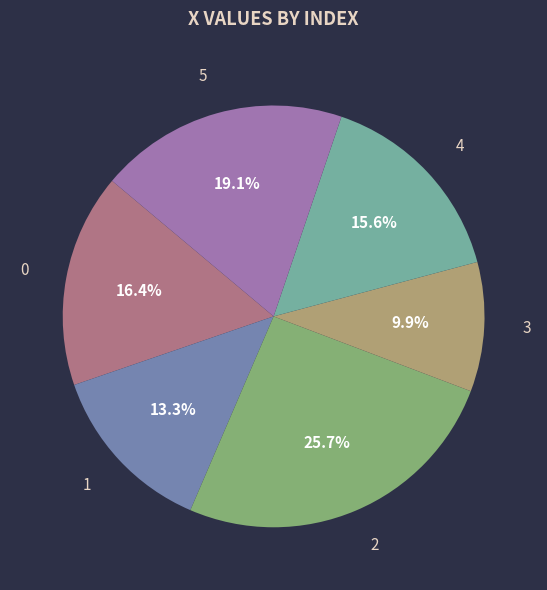

Is there any slice that represents more than half of the pie?

No